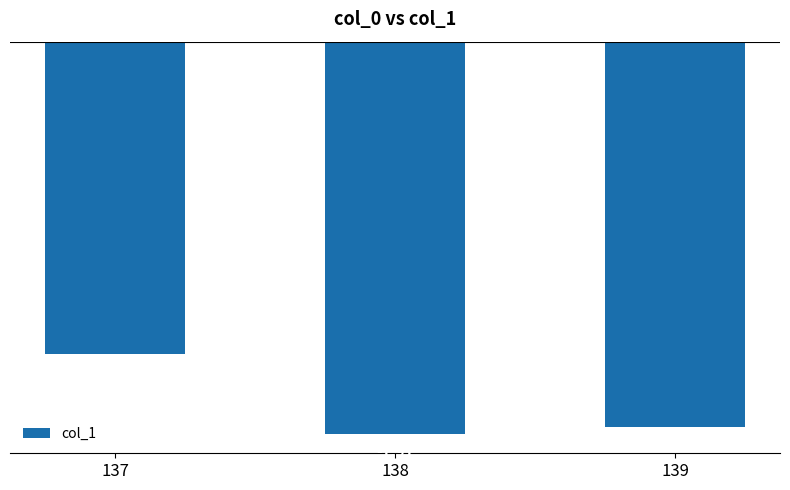

How many bars are there in total?

3